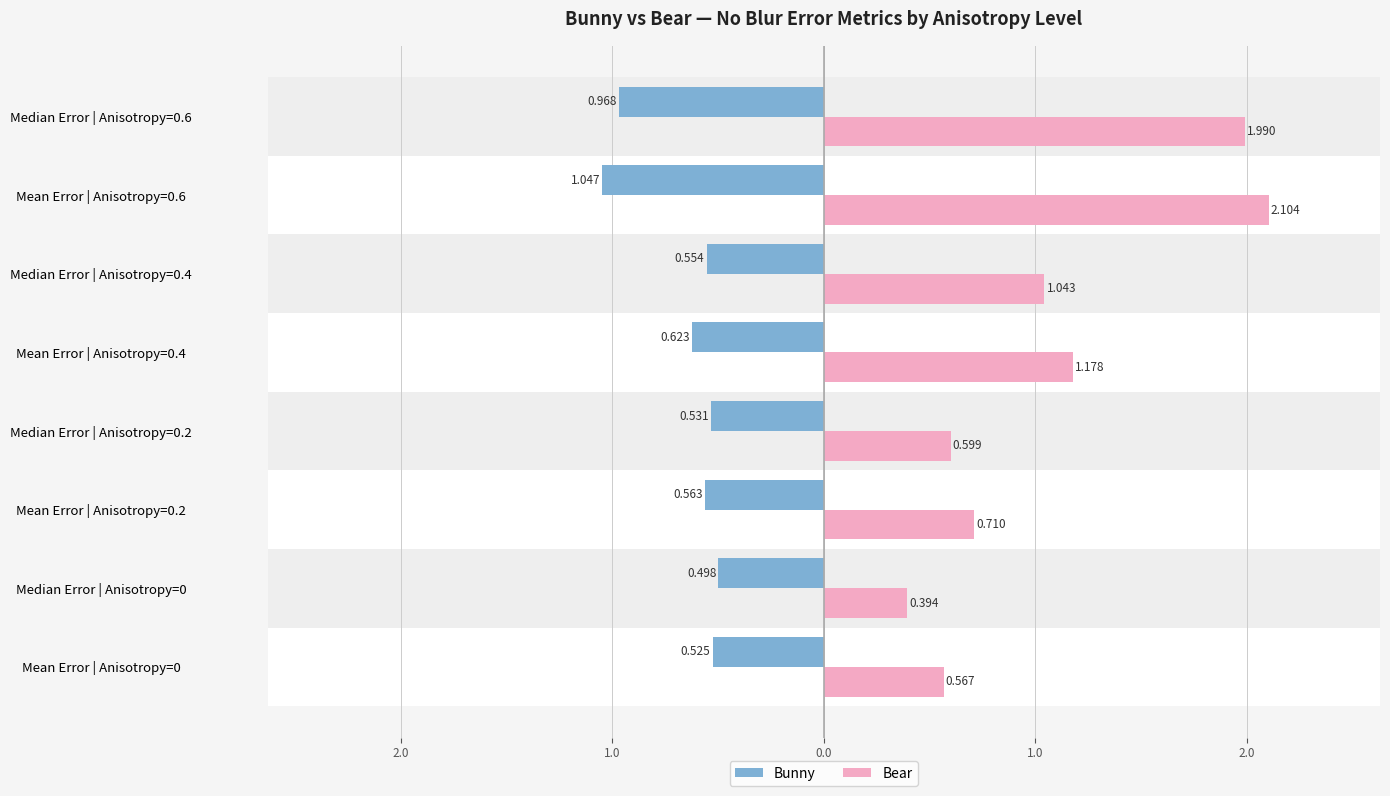

What are all the series names shown in the legend?

Bunny, Bear